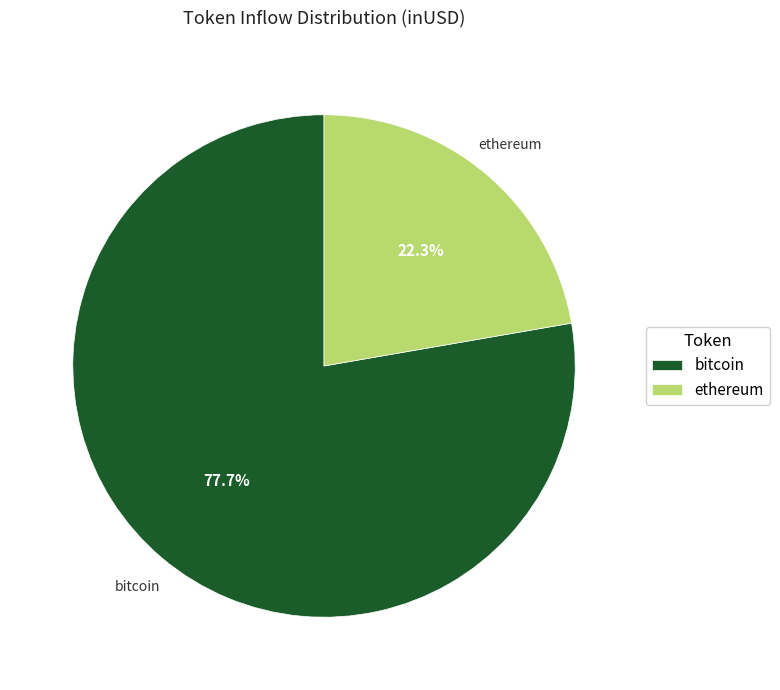

Does any single category account for the majority?

Yes